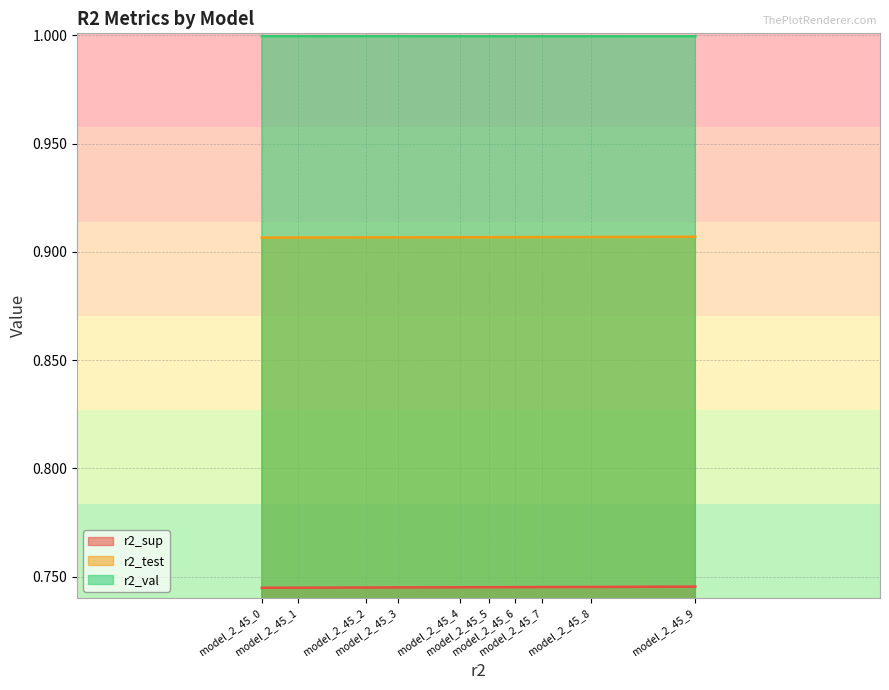

The r2_sup series shows 0.7 at model_2_45_9. True or false?

True